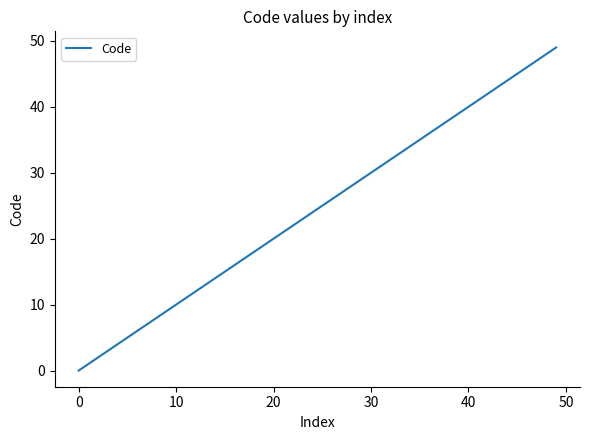

Reading left to right, extract all data points from this chart.

0	1	2	3	4	5	6	7	8	9	10	11	12	13	14	15	20	21	22	24	25	27	28	30	31	32	33	34	35	36	37	38	39	40	41	42	44	47	48	49